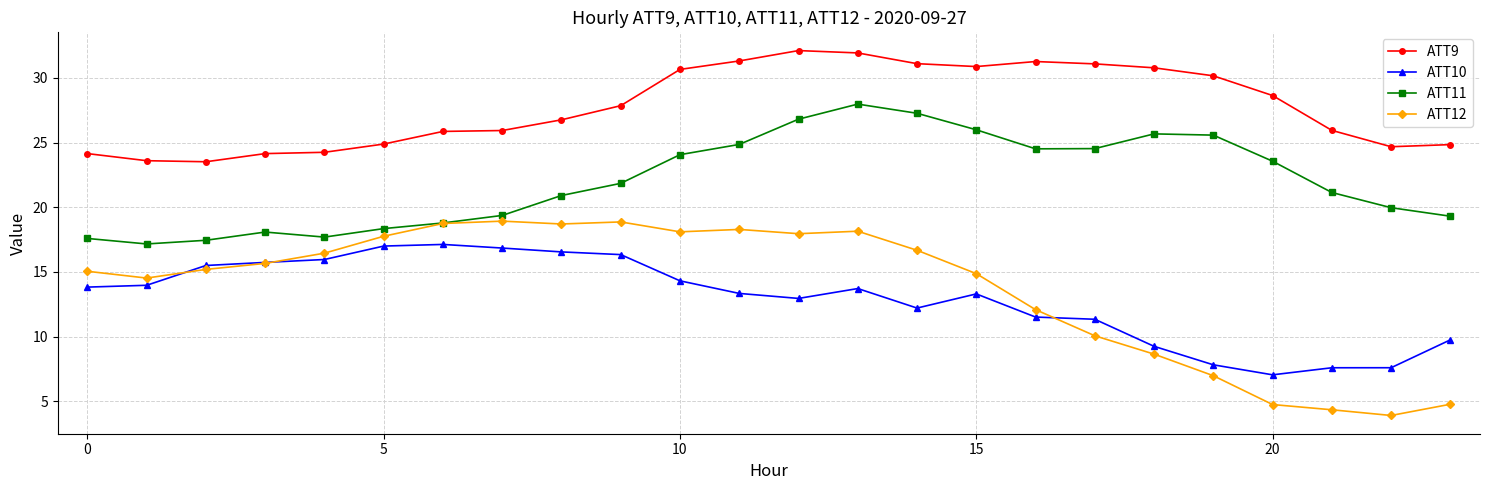

True or false: ATT12 has more than 0 interior local peaks.

True